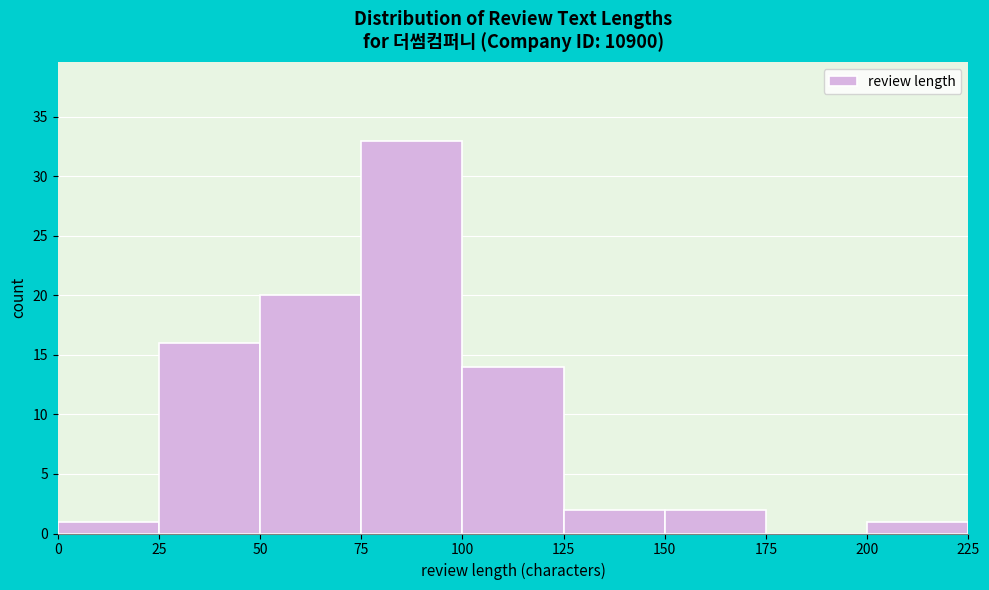

Reading left to right, transcribe this chart: for each bar, give the range it covers on the x-axis and its height. The values are not printed on the chart, so give them approximately, as read against the axis.

0 to 25: 1
25 to 50: 16
50 to 75: 20
75 to 100: 33
100 to 125: 14
125 to 150: 2
150 to 175: 2
175 to 200: 0
200 to 225: 1